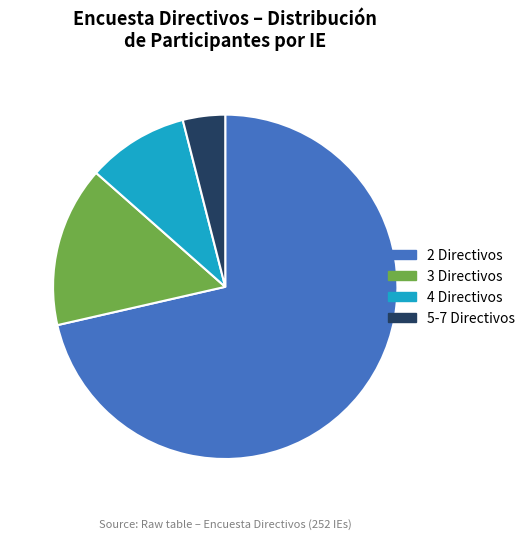

Rank the categories by value from highest to lowest.

2 Directivos, 3 Directivos, 4 Directivos, 5-7 Directivos